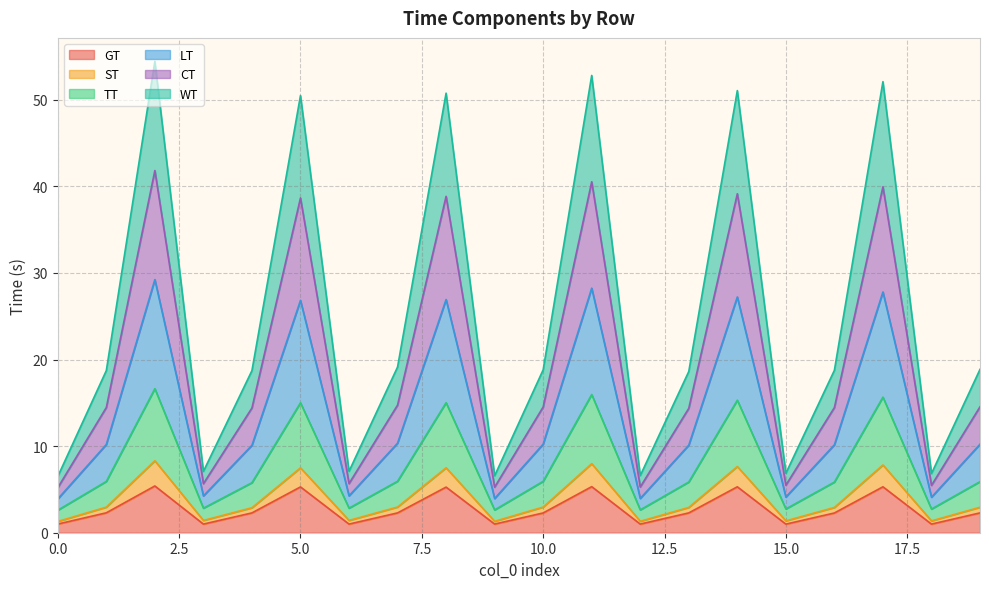

Does the chart display data point markers on the line(s)?

No